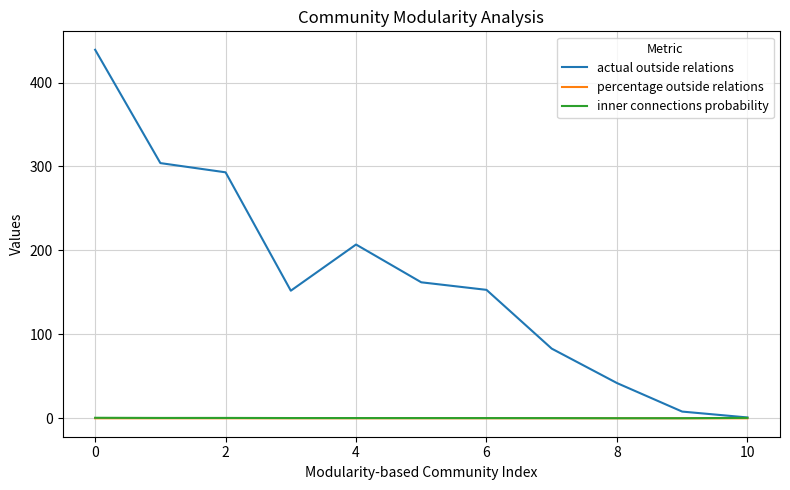

At how many categories does at least one series exceed 180?

4